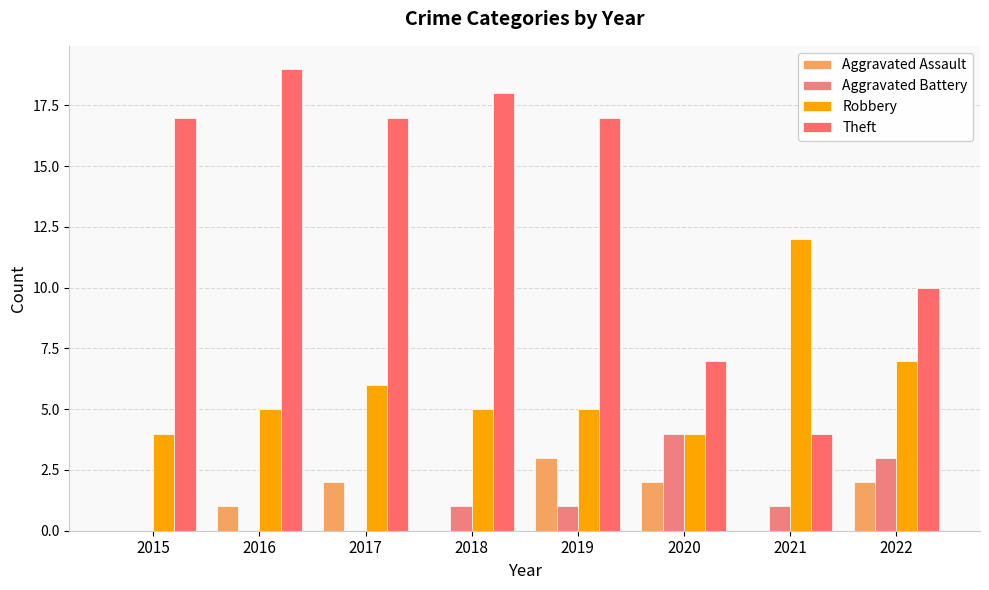

Reading left to right, list all the values displayed in this chart.

Aggravated Assault: 2015=0	2016=1	2017=2	2018=0	2019=3	2020=2	2021=0	2022=2
Aggravated Battery: 2015=0	2016=0	2017=0	2018=1	2019=1	2020=4	2021=1	2022=3
Robbery: 2015=4	2016=5	2017=6	2018=5	2019=5	2020=4	2021=12	2022=7
Theft: 2015=17	2016=19	2017=17	2018=18	2019=17	2020=7	2021=4	2022=10